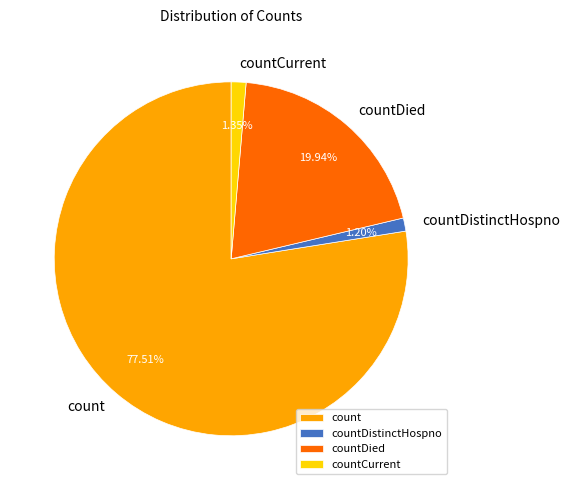

How many segments does this pie chart have?

4